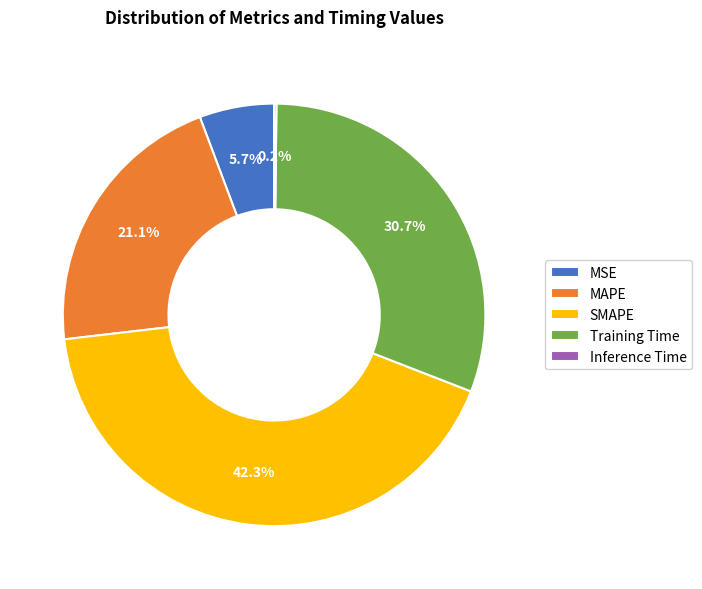

Does any single category account for the majority?

No